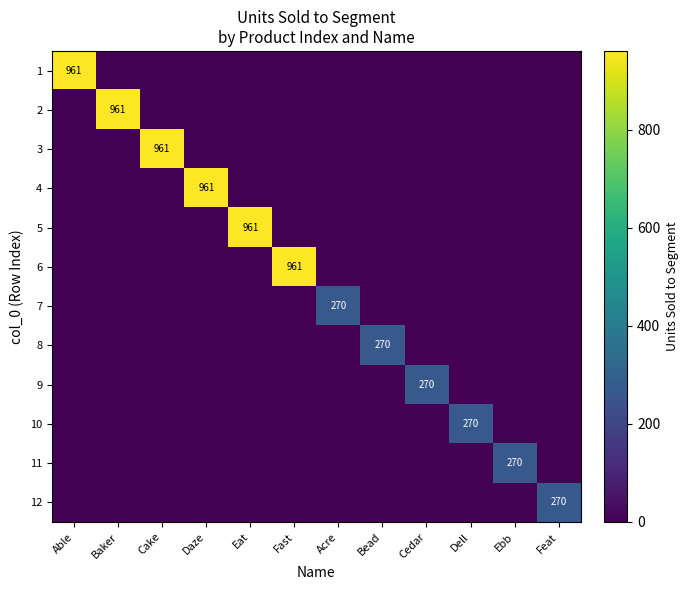

What is the average value of the 4 series?

80